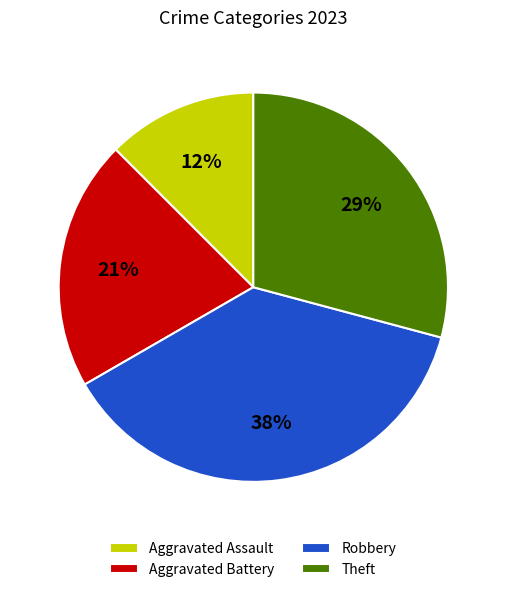

Which slice is the largest?

Robbery